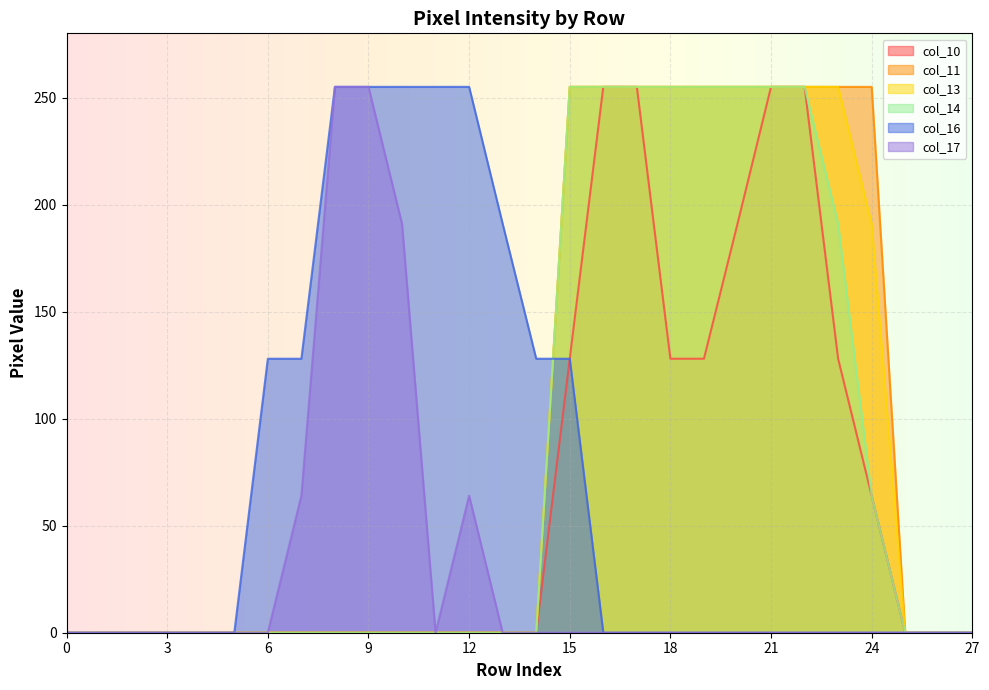

At which category is the sum across all series the highest?

15